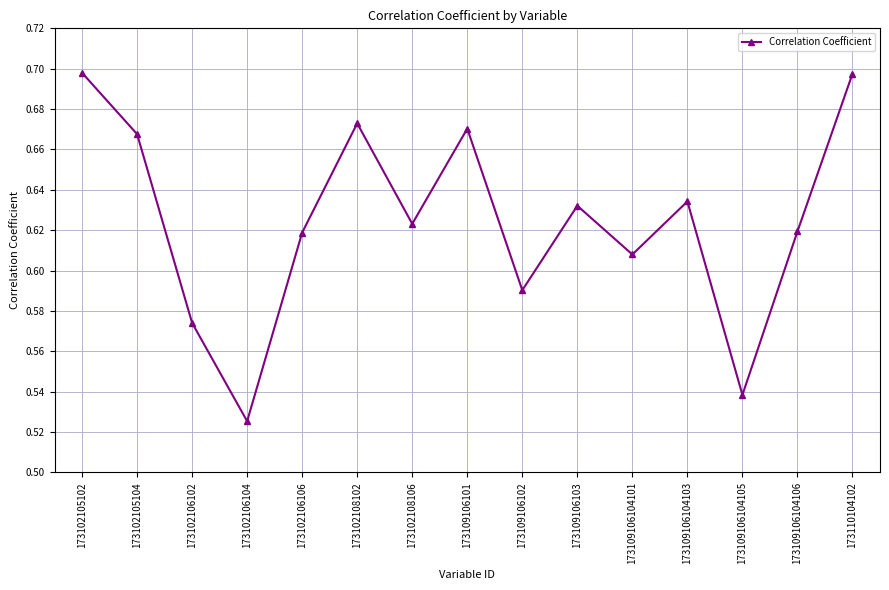

The value at 173102106106 is 0.8. True or false?

False